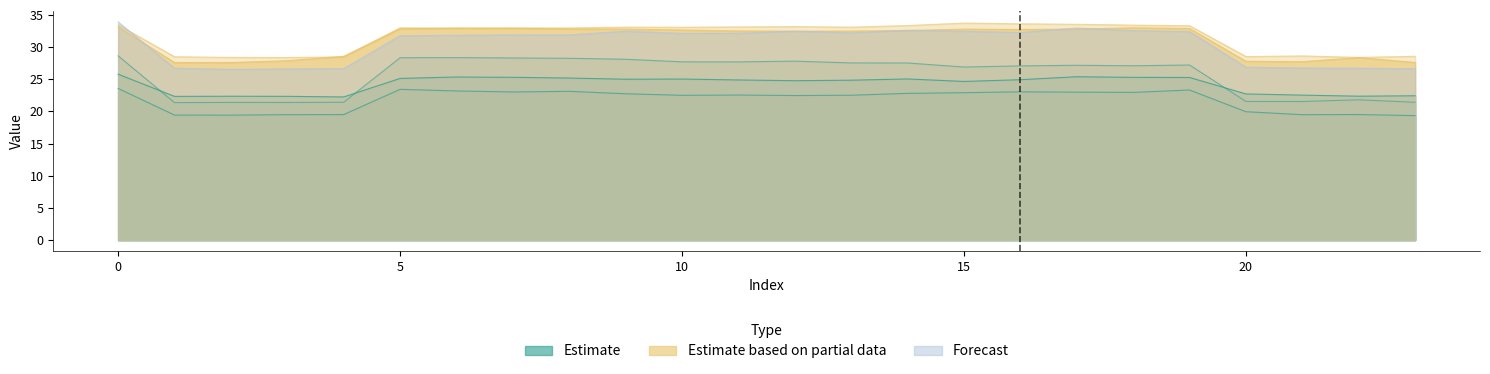

What is the difference between the second highest and second lowest values in the 4 series?

5.4